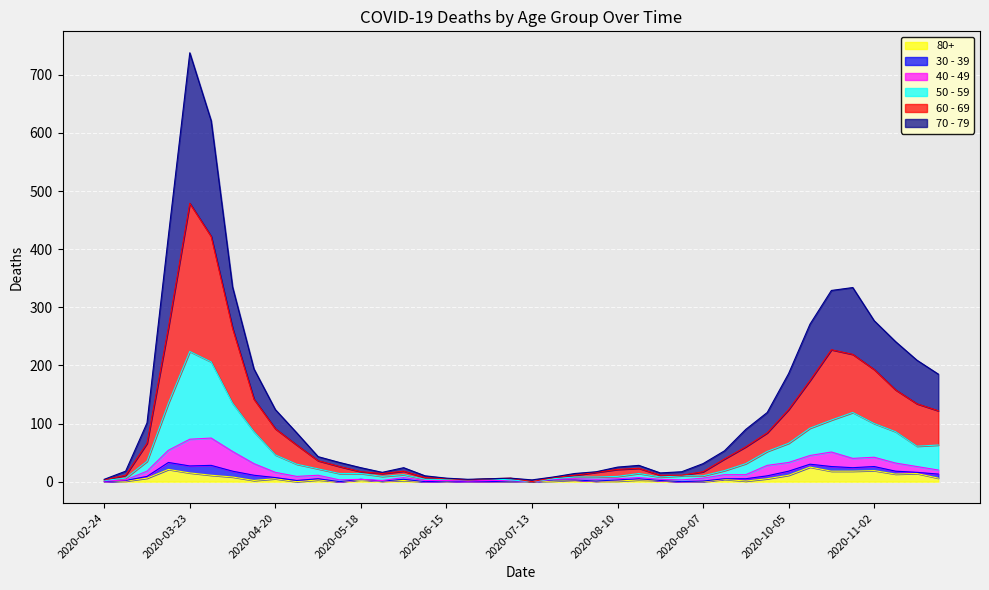

What is the value of the 80+ point at the 3rd from the left?

6